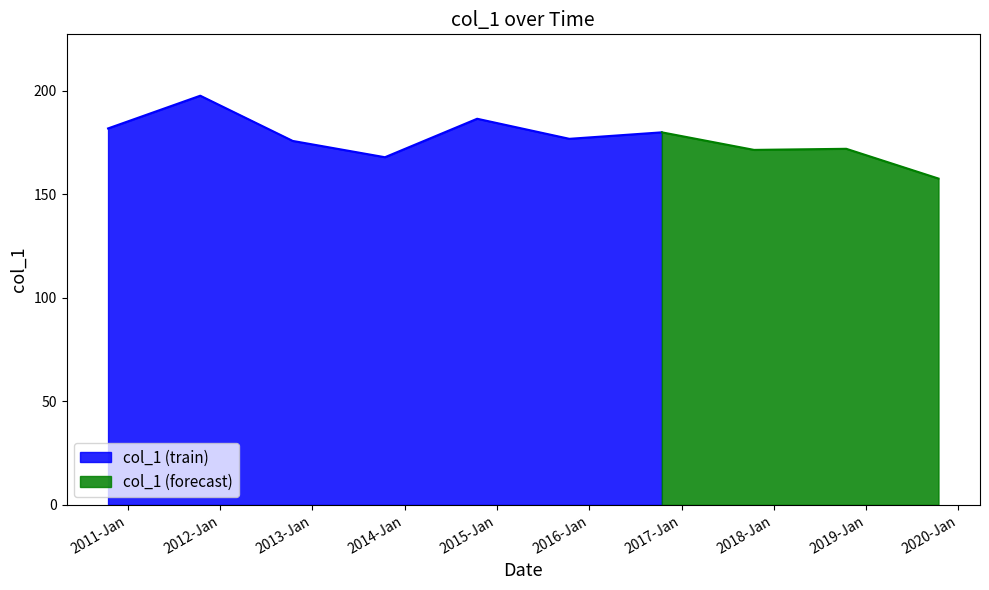

The value at 2014-10-15 is 107.2. True or false?

False